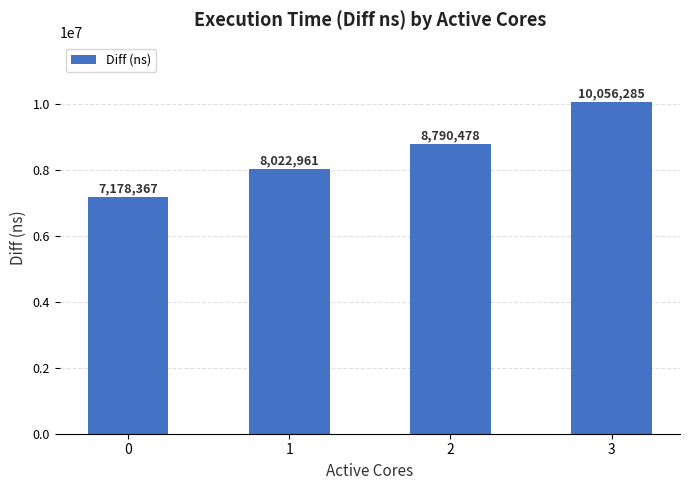

Reading left to right, what are all the values shown in this chart?

0=7178367	1=8022961	2=8790478	3=10056285